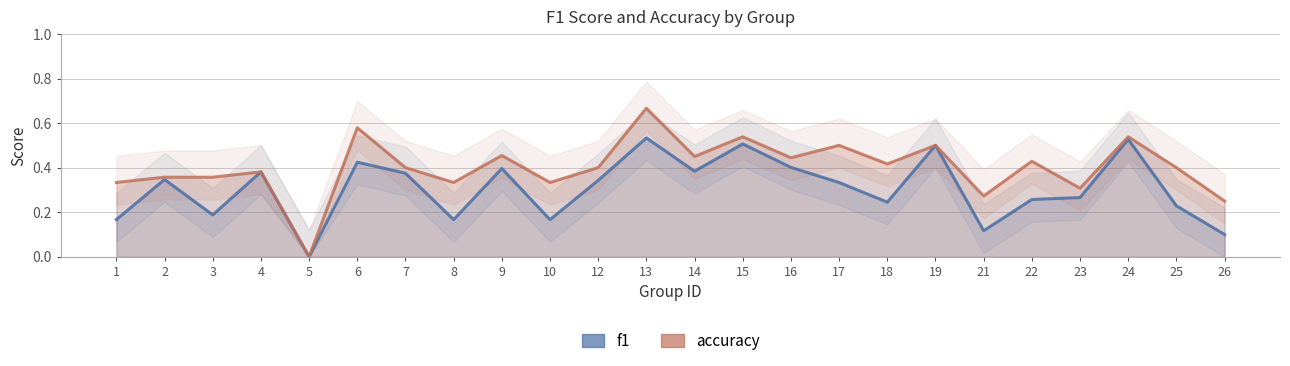

At which label is accuracy closest to 0?

5